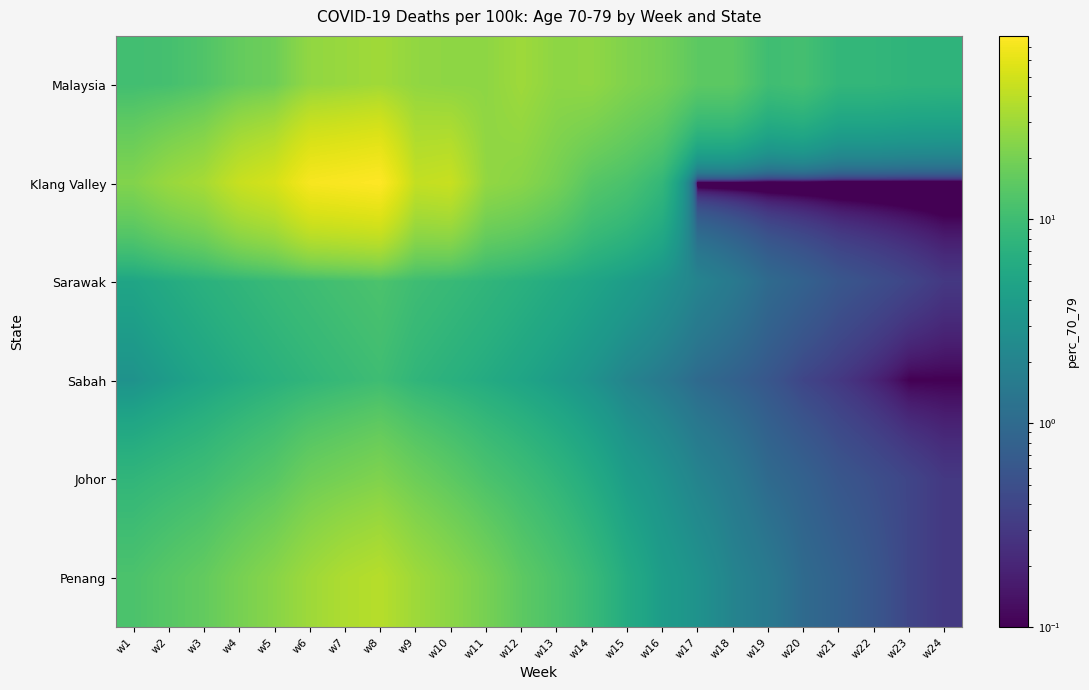

Which series changed the most between w4 and w5?

Klang Valley